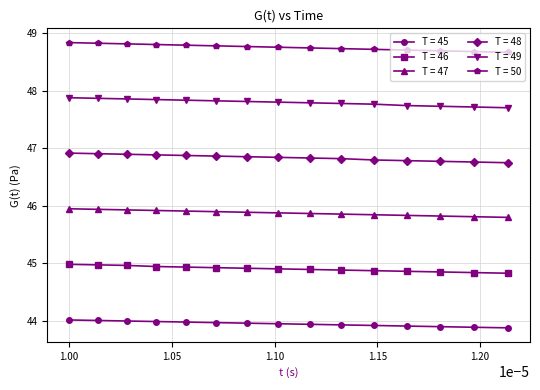

Which series has the largest total across all categories?

T = 50